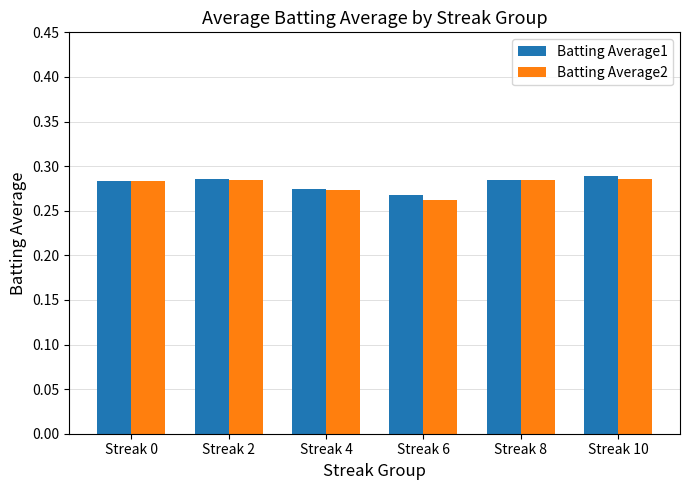

What are all the series names shown in the legend?

Batting Average1, Batting Average2